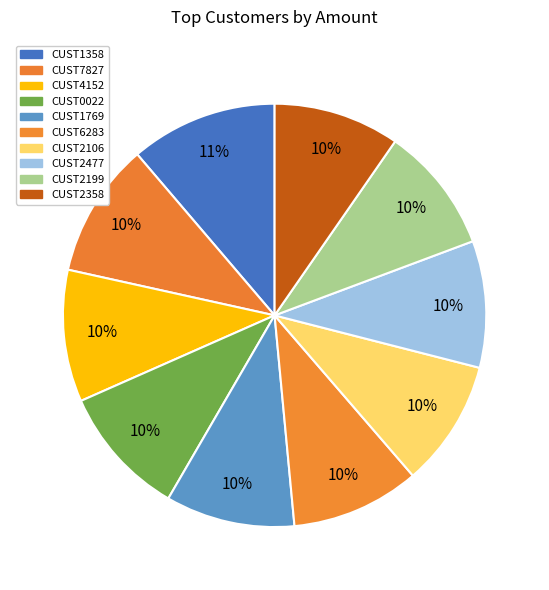

What percentage is the CUST2358 slice, to the nearest percent?

10%